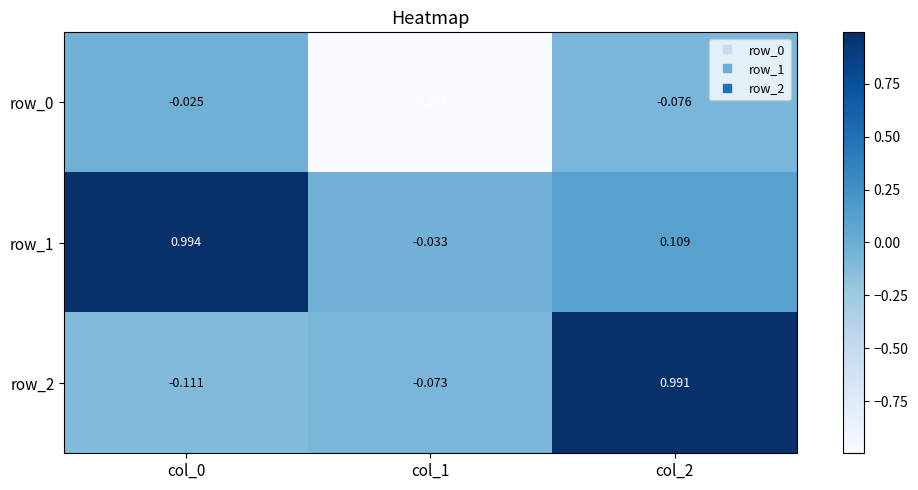

Is the value of row_1 at col_1 greater than the value of row_2 at col_1?

Yes